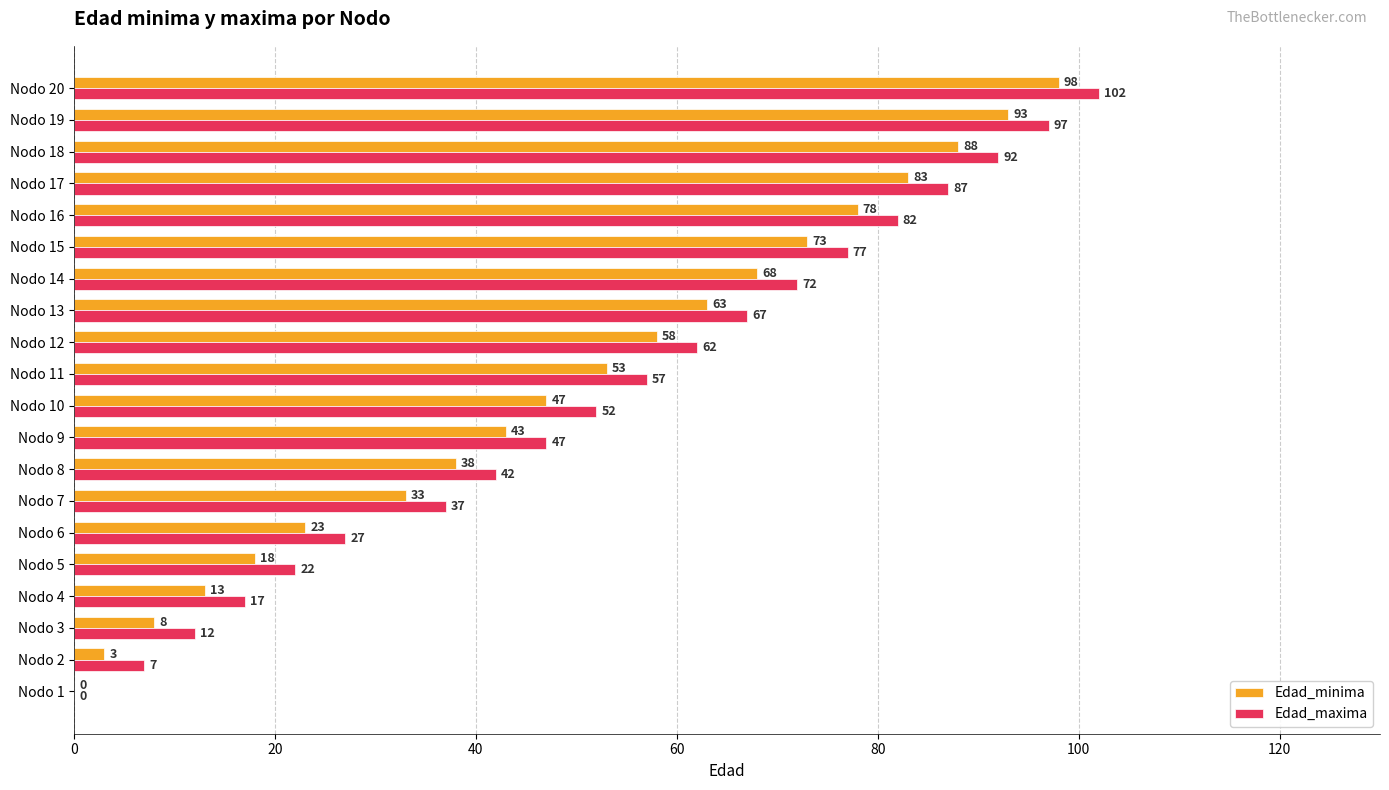

Is the value of Edad_maxima at Nodo 19 greater than the value of Edad_minima at Nodo 7?

Yes